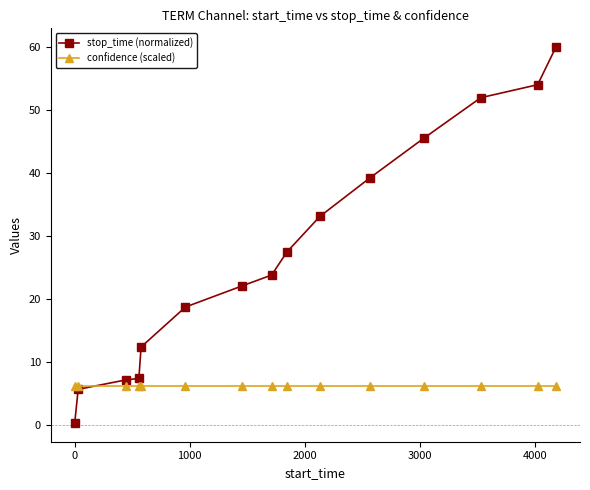

List the series in order of their overall mean, lowest first.

confidence (scaled), stop_time (normalized)